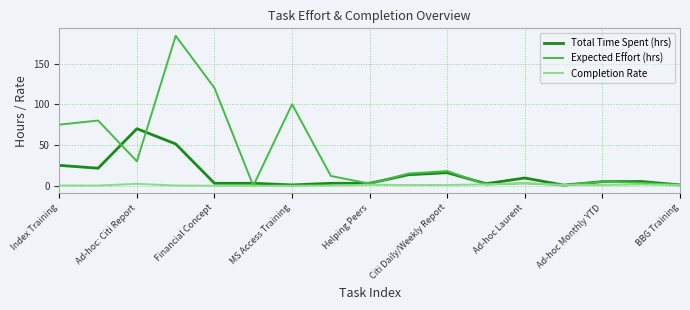

Which series has the largest total across all categories?

Expected Effort (hrs)